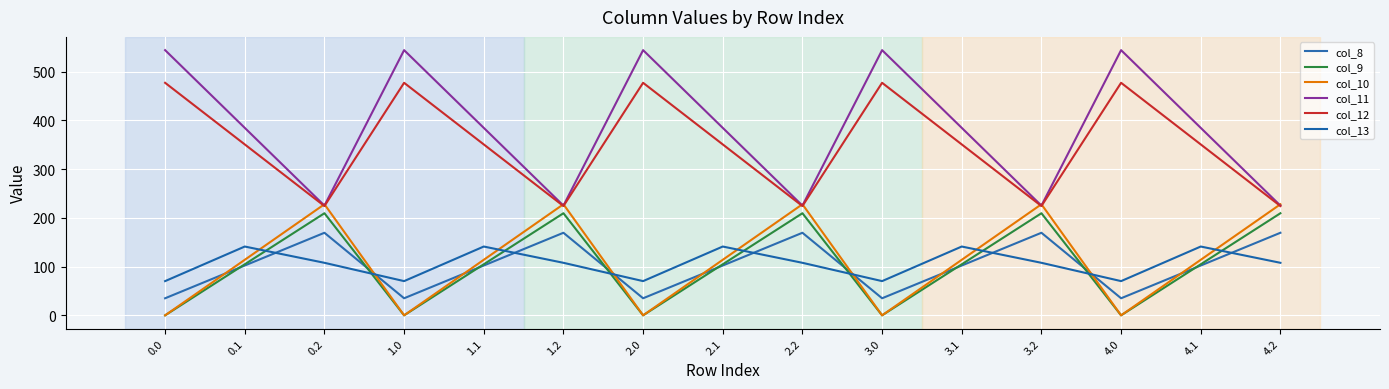

What is the difference between the second highest and second lowest values in the col_13 series?

71.0